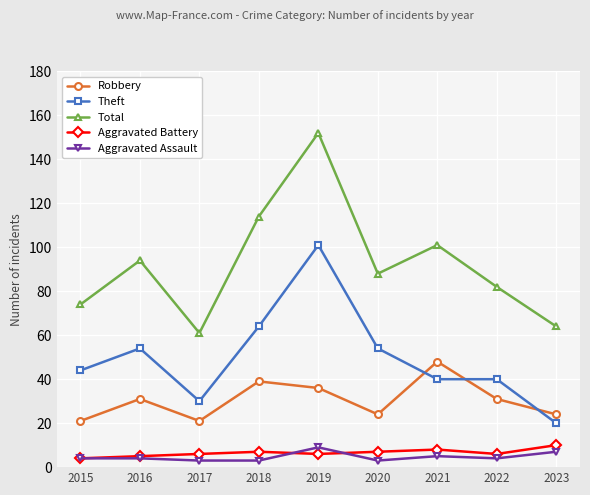

What is the sum of all Robbery values?

275